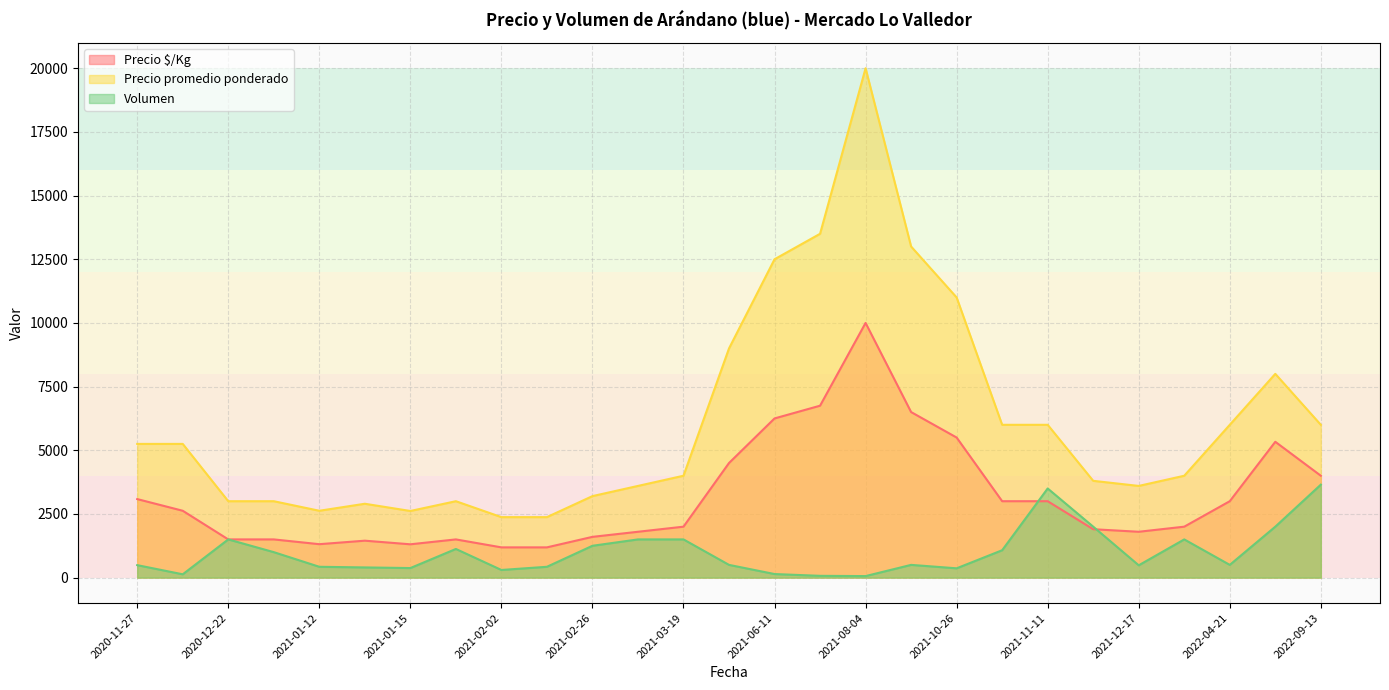

True or false: Volumen and Precio promedio ponderado intersect in this chart.

False